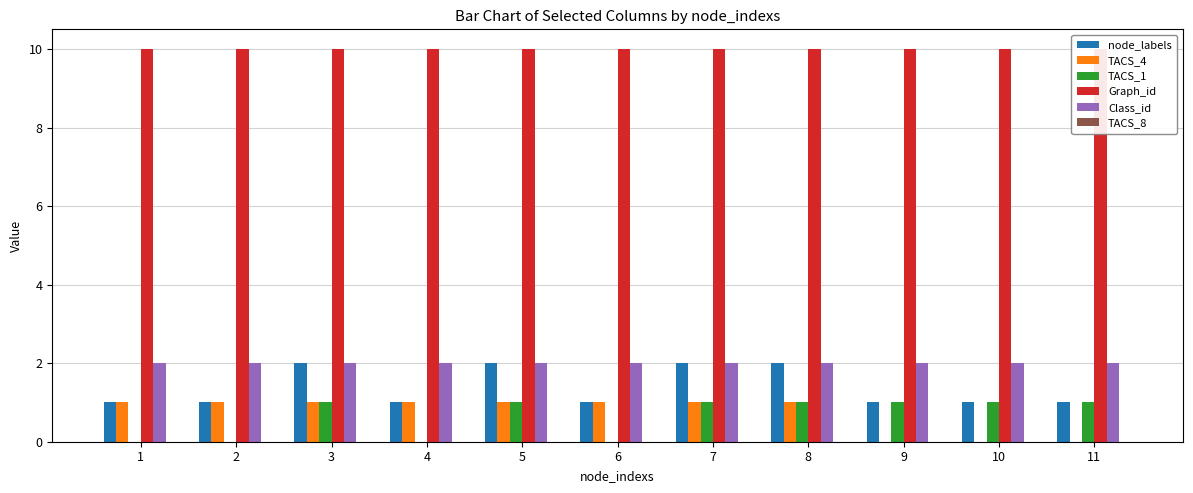

What is the average value of the Class_id series?

2